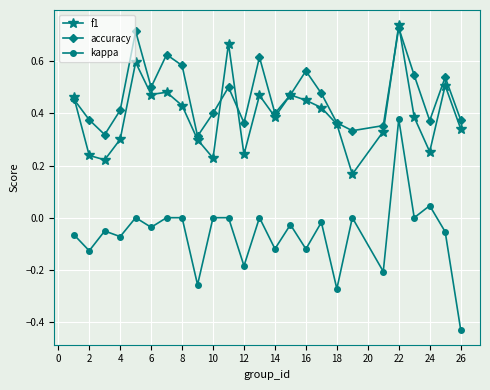

Which series has the widest spread of values?

kappa